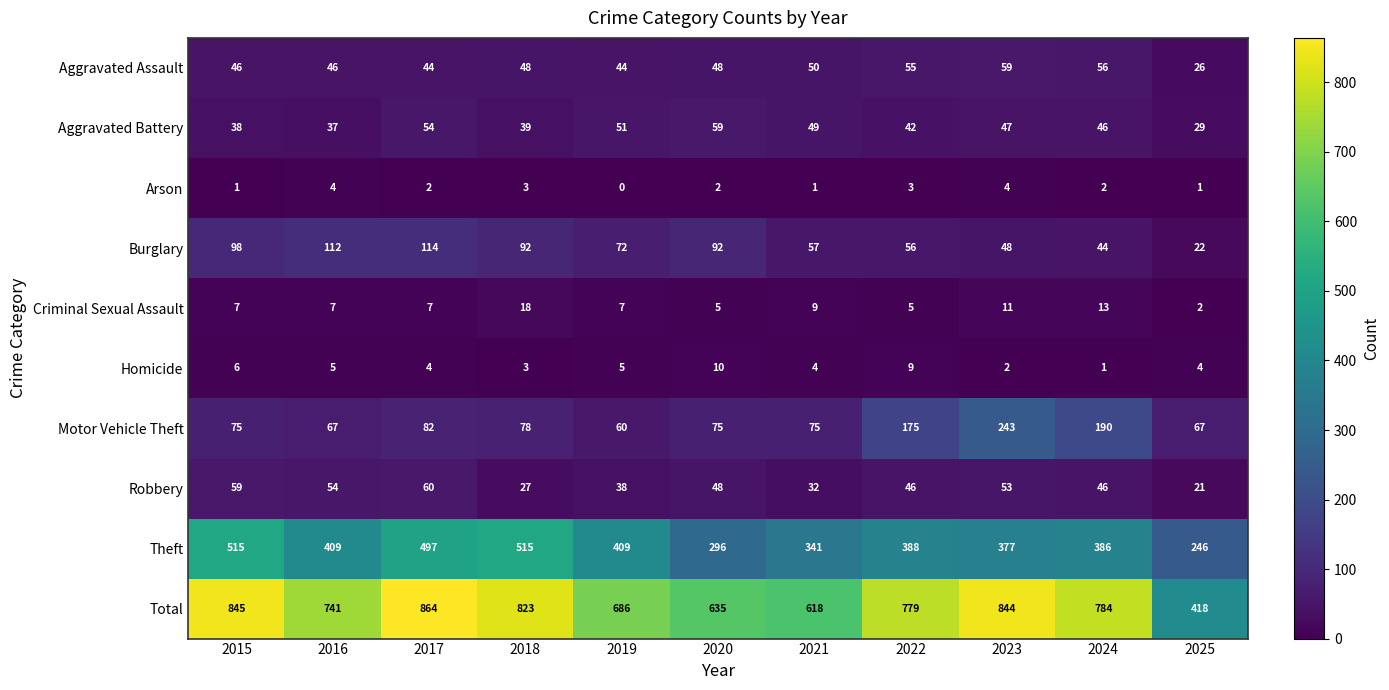

How many distinct data groups are displayed?

10